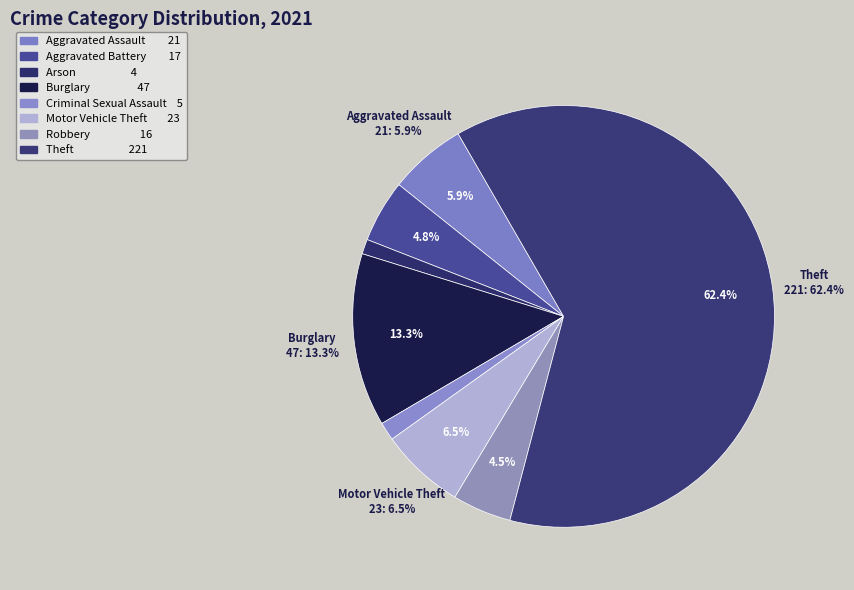

Which category has the smallest portion of the pie?

Arson